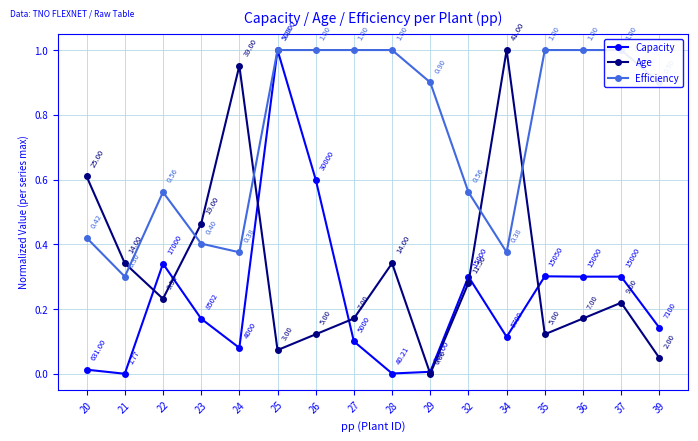

Reading right to left, extract all data points from this chart.

Capacity: 39=0.1	37=0.3	36=0.3	35=0.3	34=0.1	32=0.3	29=0.0	28=0.0	27=0.1	26=0.6	25=1.0	24=0.1	23=0.2	22=0.3	21=0.0	20=0.0
Age: 39=0.0	37=0.2	36=0.2	35=0.1	34=1.0	32=0.3	29=0.0	28=0.3	27=0.2	26=0.1	25=0.1	24=1.0	23=0.5	22=0.2	21=0.3	20=0.6
Efficiency: 39=0.9	37=1.0	36=1.0	35=1.0	34=0.4	32=0.6	29=0.9	28=1.0	27=1.0	26=1.0	25=1.0	24=0.4	23=0.4	22=0.6	21=0.3	20=0.4